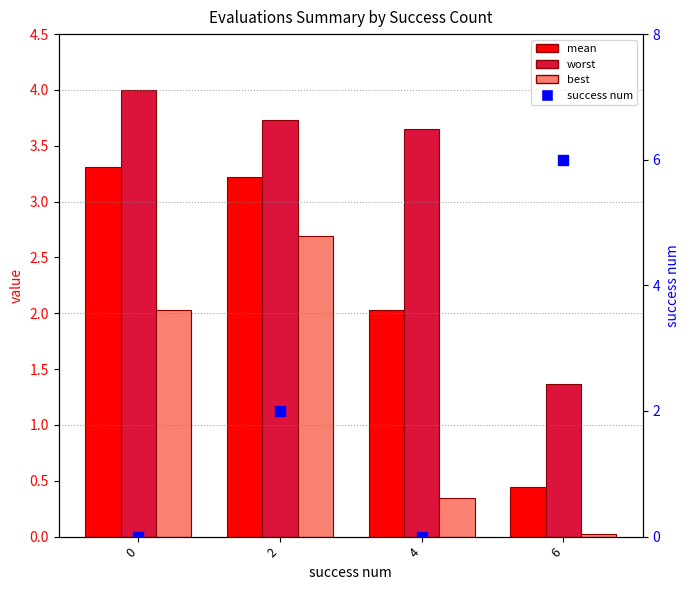

Which series has the largest Y range (max minus min)?

success num (scatter)